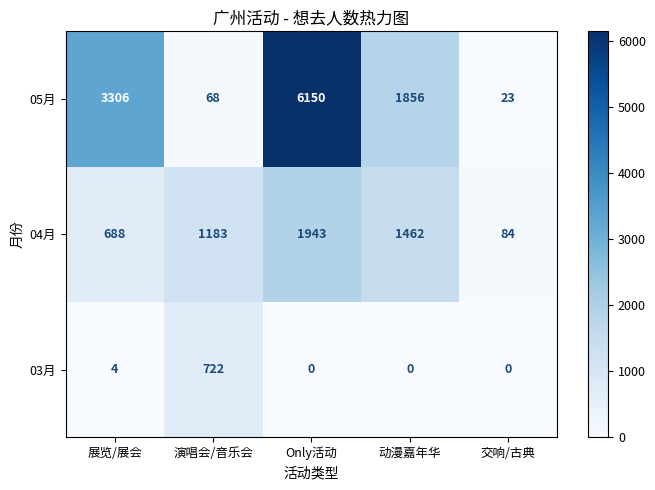

Which series has the largest range (max minus min)?

05月